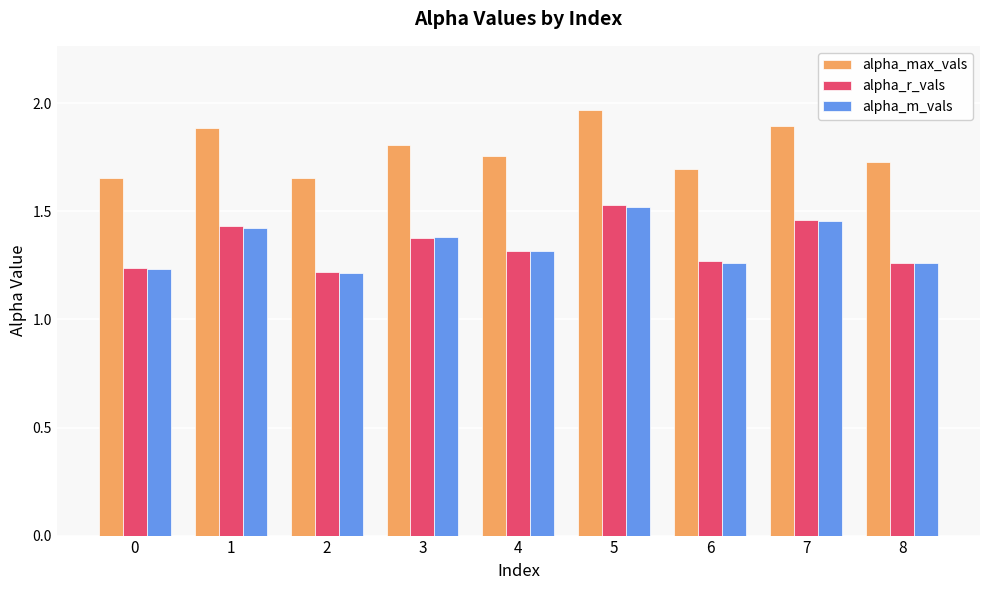

What is the sum of all alpha_m_vals values?

12.1